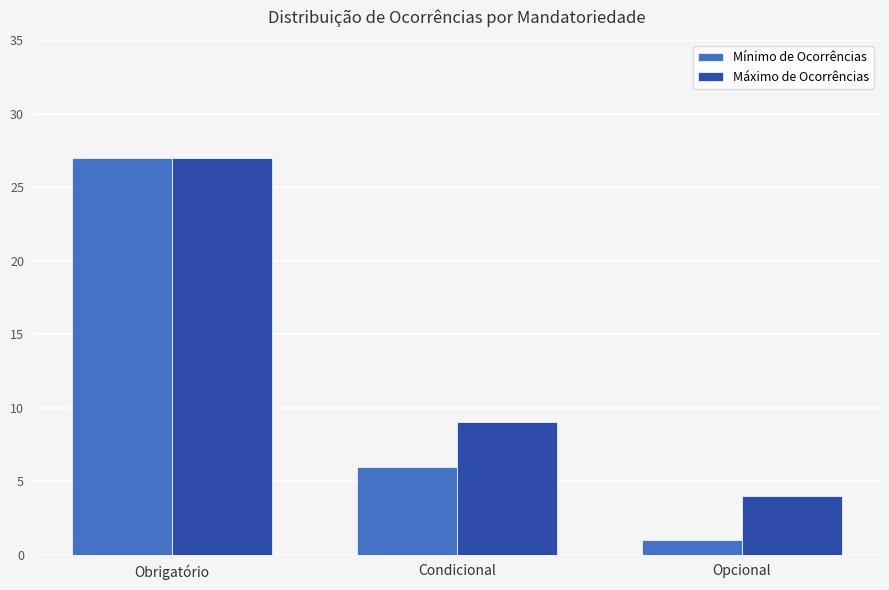

True or false: Mínimo de Ocorrências has a value of 6 at Condicional.

True